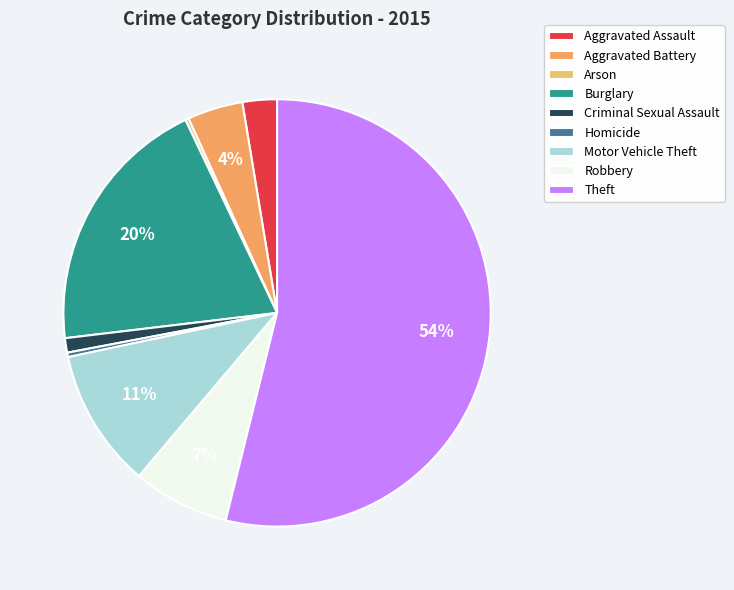

What percentage is NOT represented by Criminal Sexual Assault?

98.9%